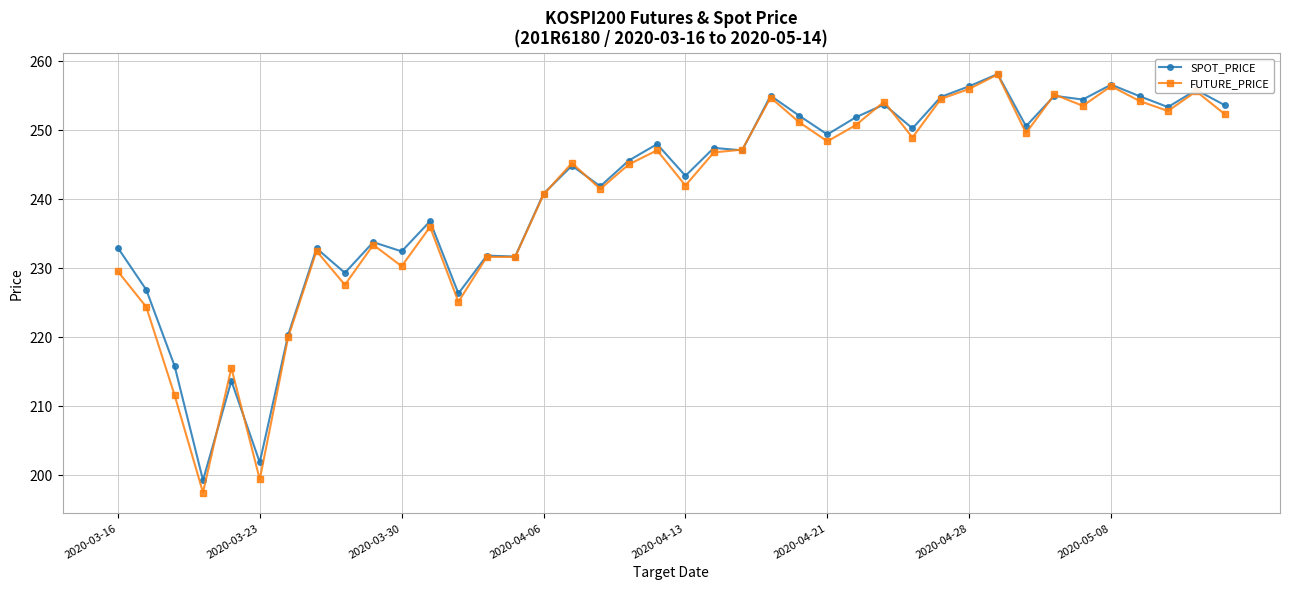

True or false: SPOT_PRICE has more than 1 interior local peaks.

True